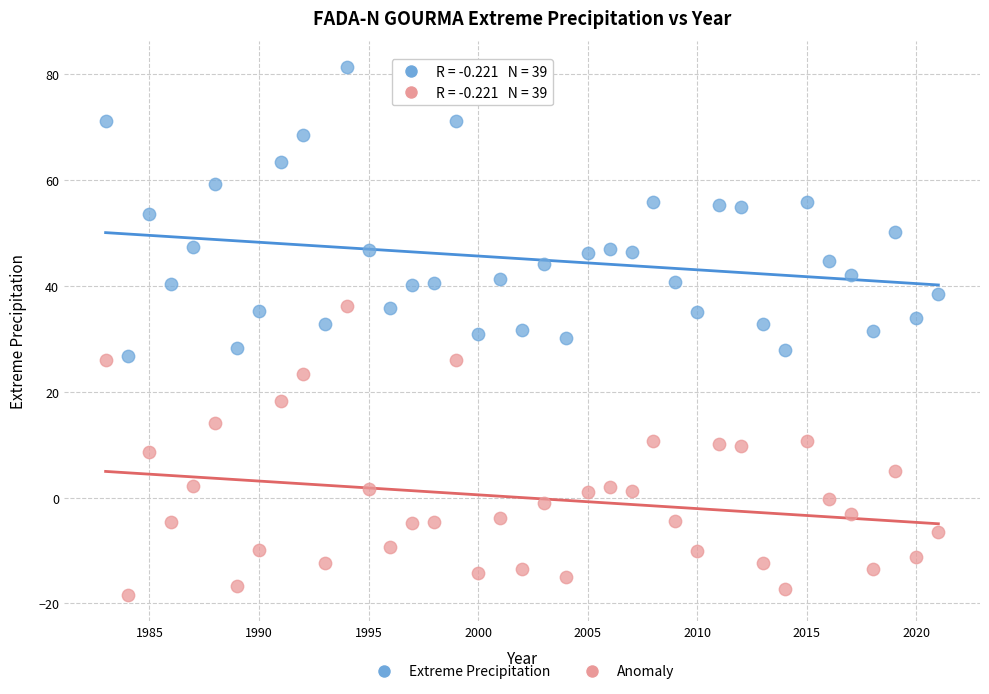

Which series contains the highest Y value?

Extreme Precipitation